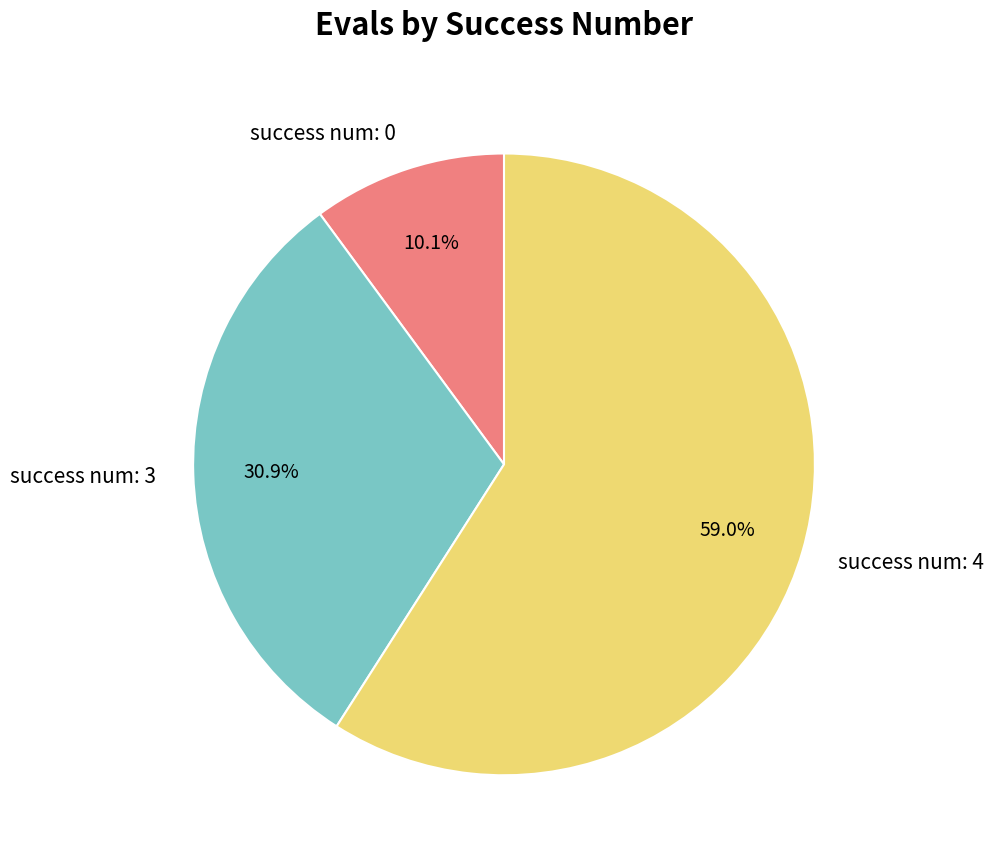

Which category has the biggest portion of the pie?

success num: 4